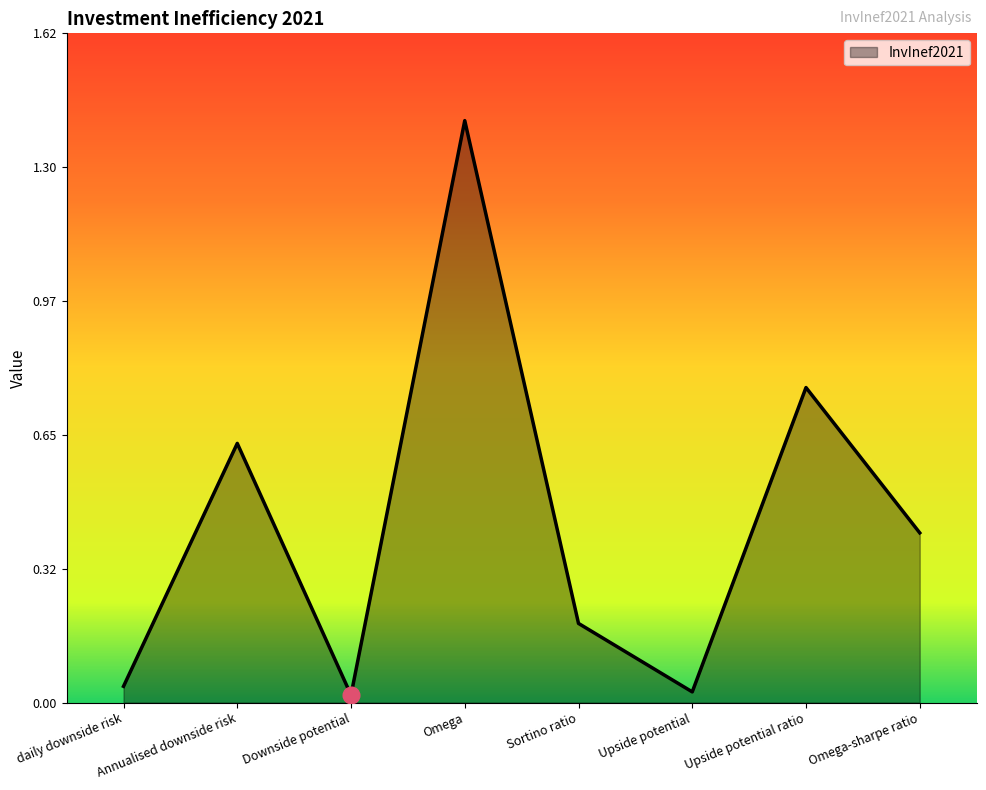

What is the difference between the maximum and minimum values?

1.4